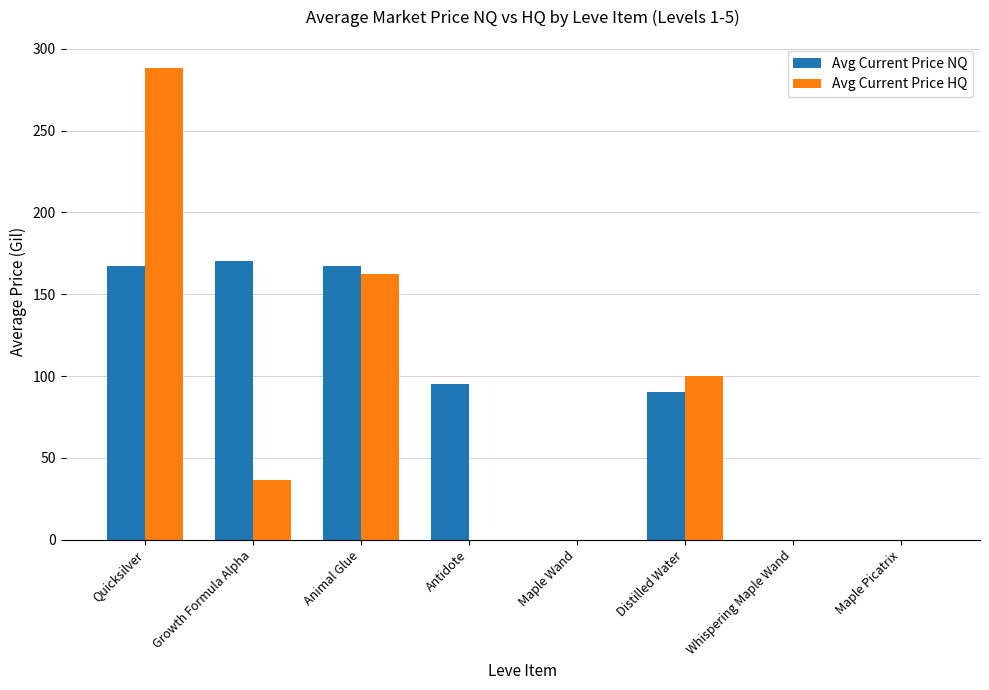

What is the spread (max minus min) of values at Quicksilver?

121.3